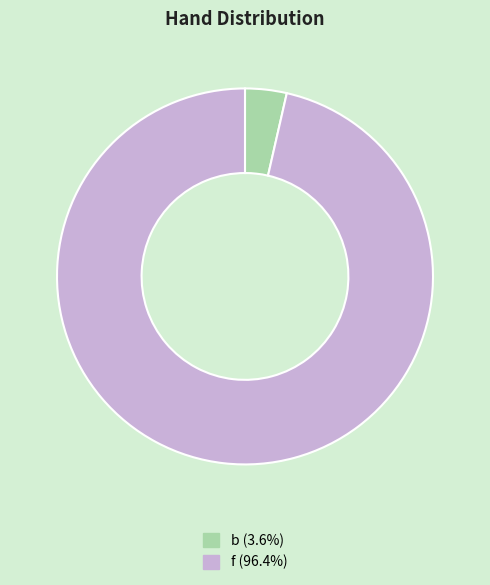

Approximately how many times larger is the value at f (96.4%) compared to b (3.6%)?

27.0